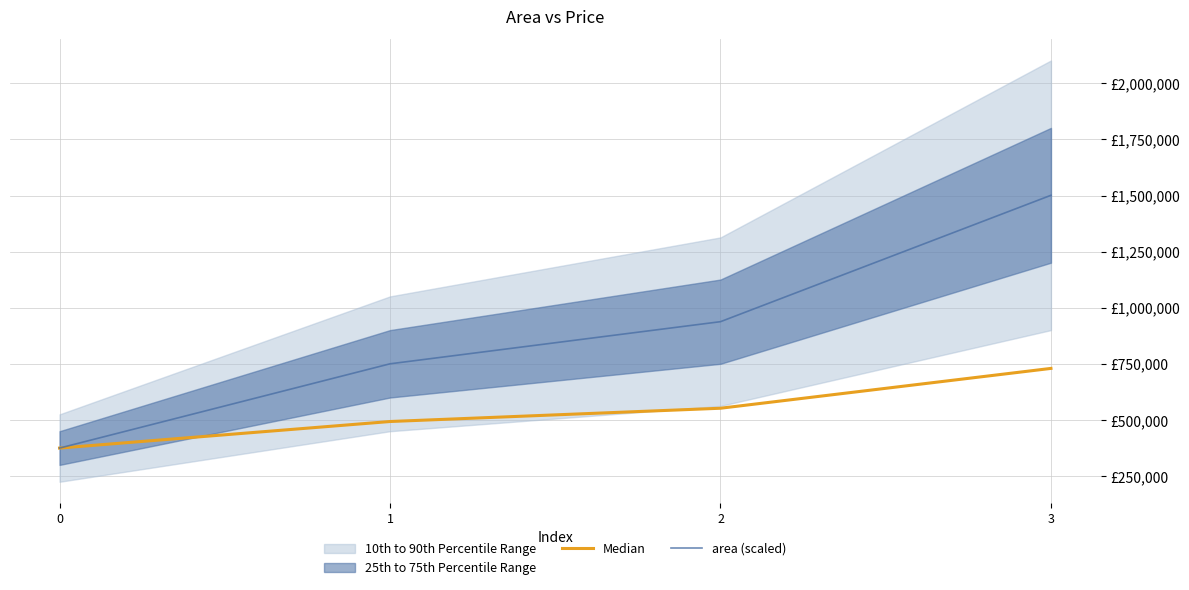

True or false: area (scaled) and Median cross at least once.

False